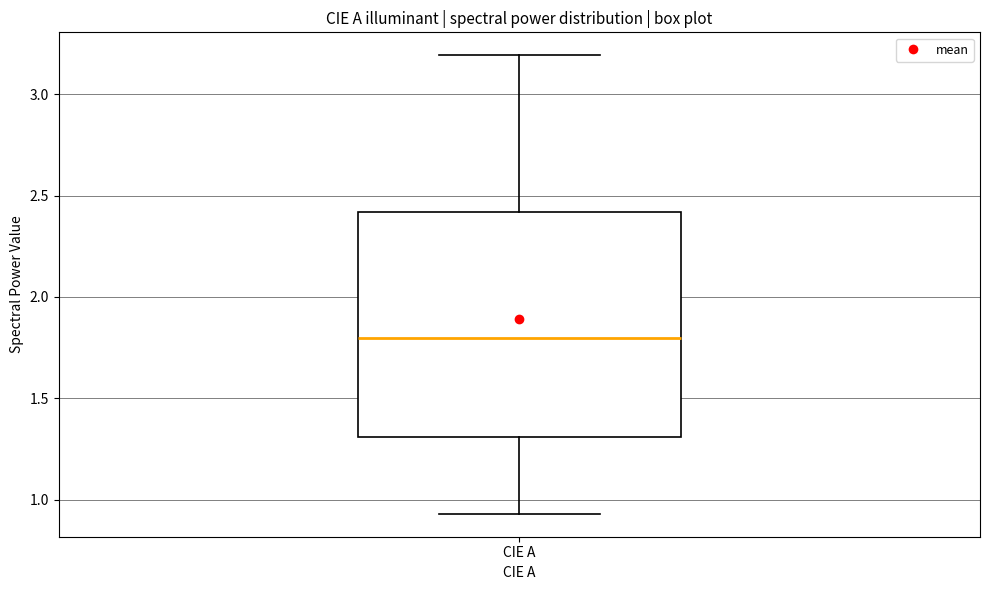

Where is the upper edge of the box for CIE A on the y-axis? The values are not printed on the chart, so give them approximately, as read against the axis.

2.40